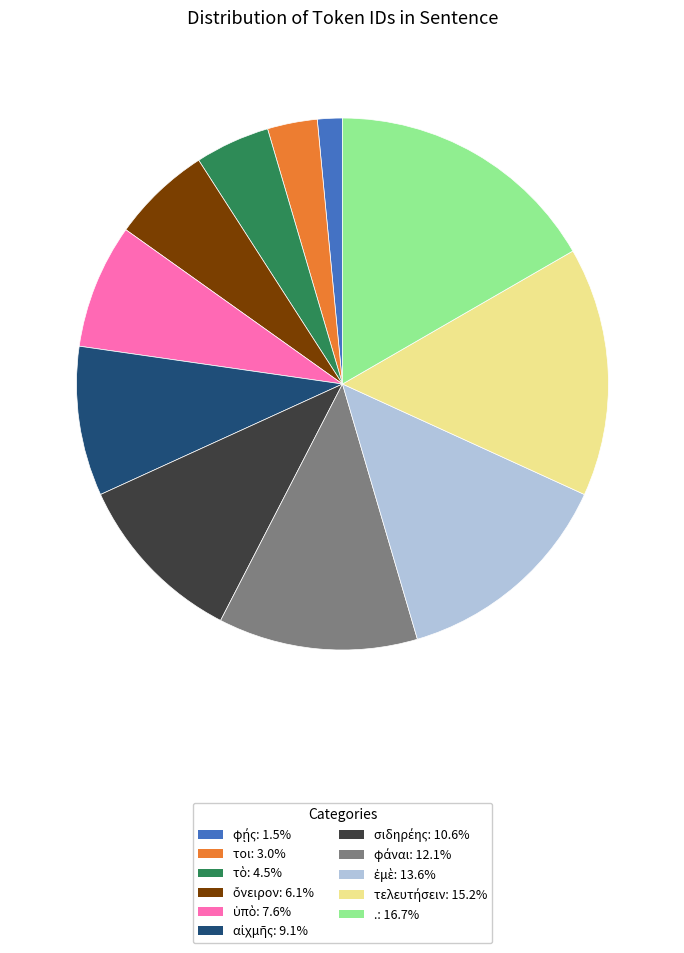

How many segments does this pie chart have?

11